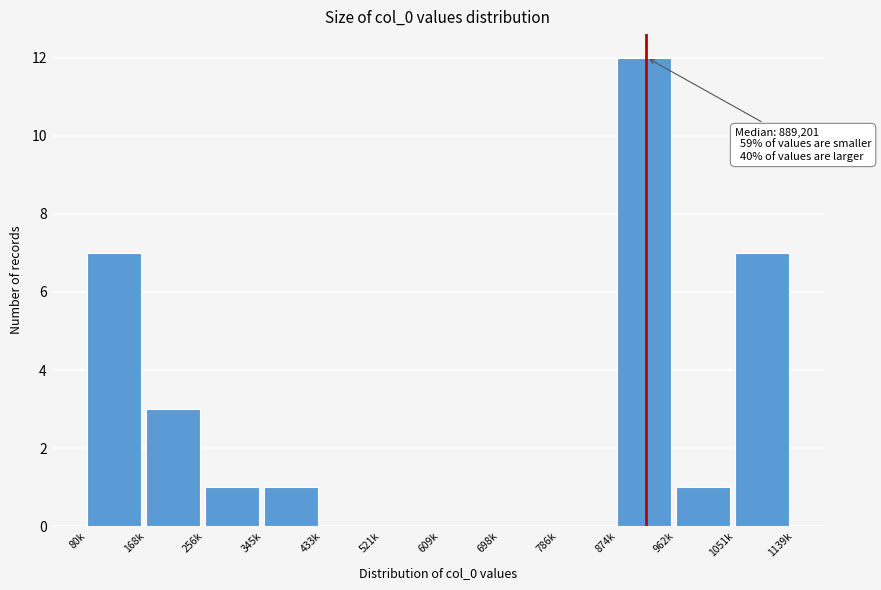

Reading left to right, extract all data points from this chart.

80k=7	168k=3	256k=1	345k=1	433k=0	521k=0	609k=0	698k=0	786k=0	874k=12	962k=1	1051k=7